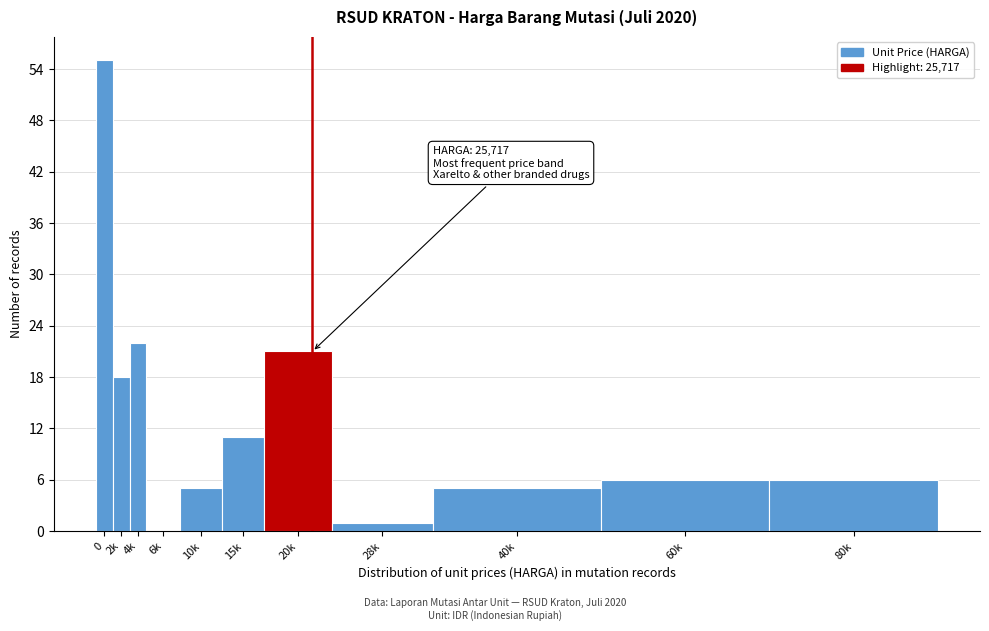

Reading left to right, extract all data points from this chart.

0=55	2k=18	4k=22	6k=0	10k=5	15k=11	20k=21	28k=1	40k=5	60k=6	80k=6